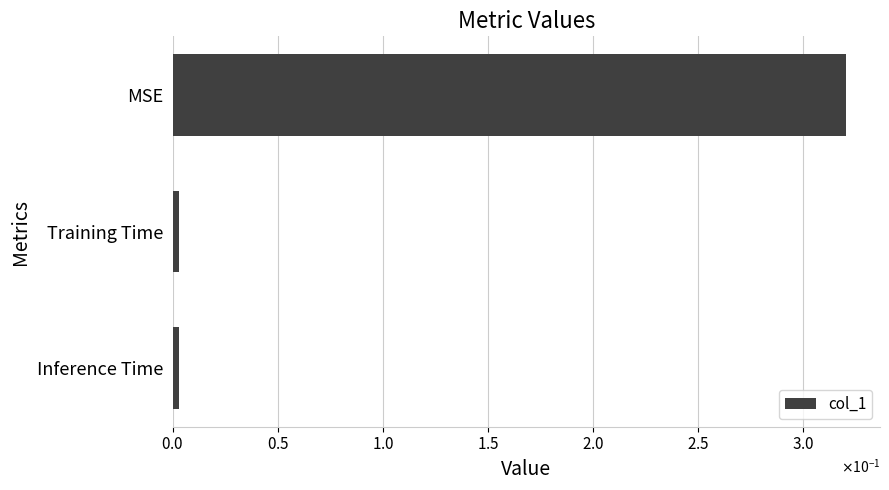

What is the difference between the maximum and minimum values?

0.3